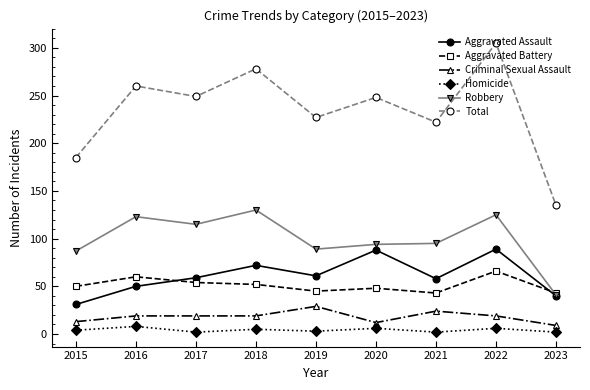

Count the number of categories in the chart.

9